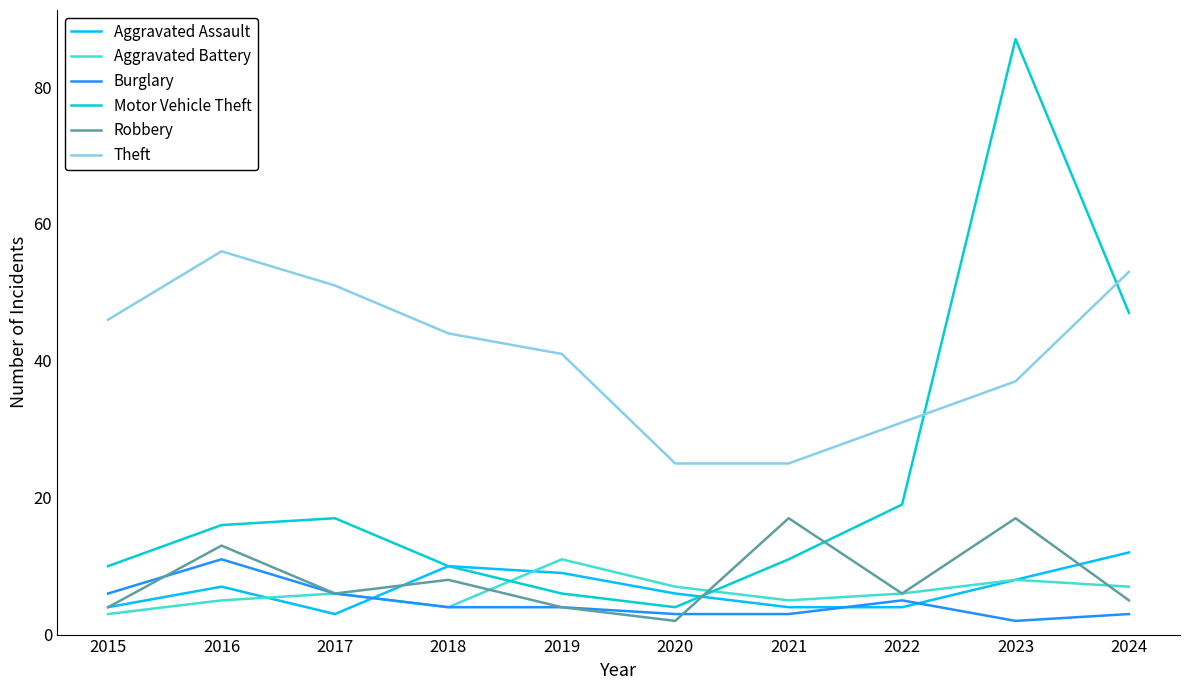

Which series has the largest total across all categories?

Theft